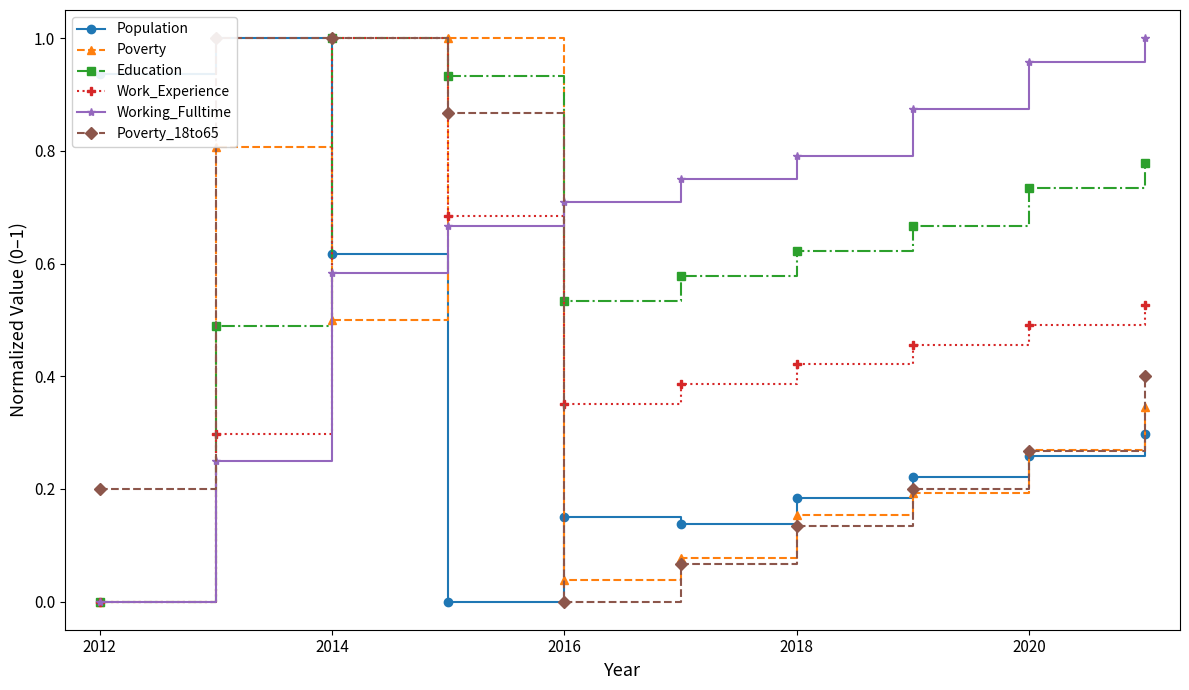

What are all the series names shown in the legend?

Population, Poverty, Education, Work_Experience, Working_Fulltime, Poverty_18to65